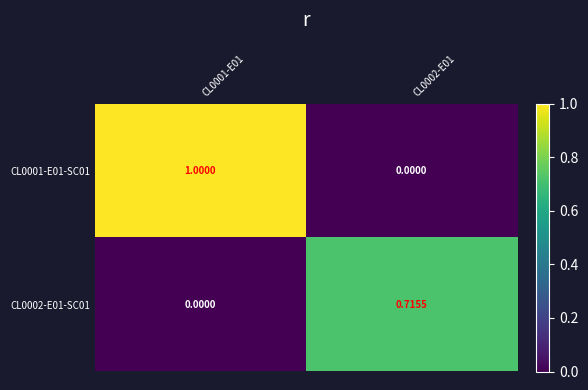

Which series changed the most between CL0001-E01 and CL0002-E01?

CL0001-E01-SC01